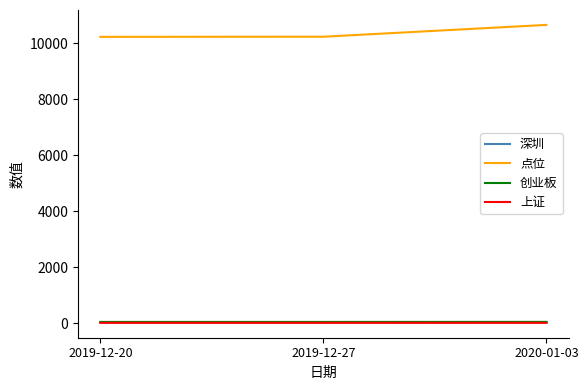

Which category has the highest value across all series?

2020-01-03